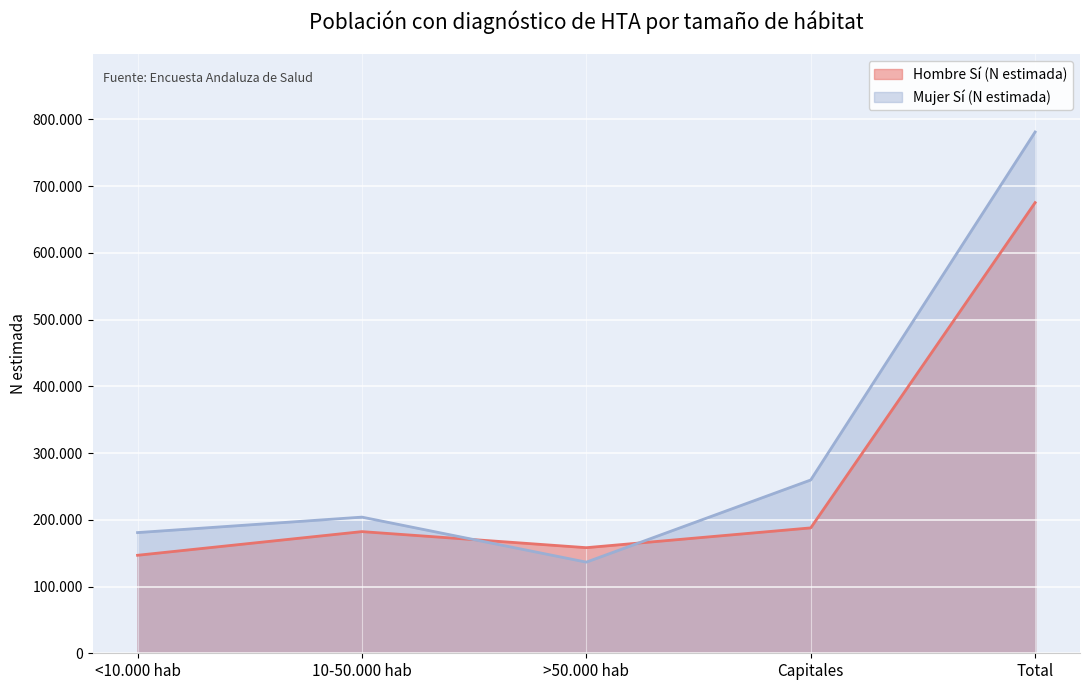

Does the chart display data point markers on the line(s)?

No